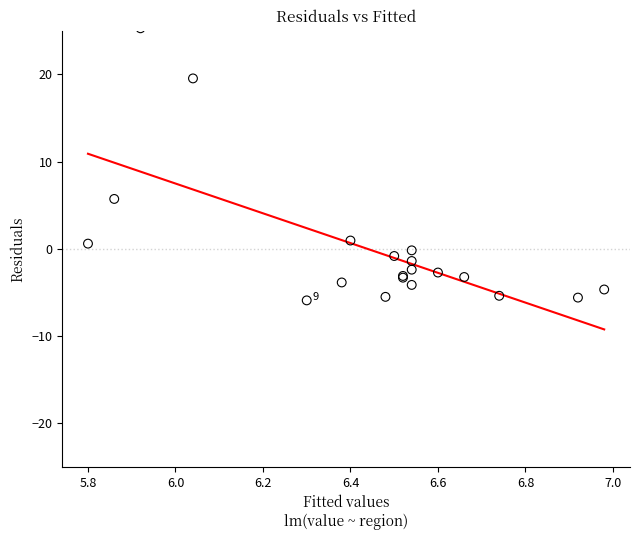

What Y value in the scatter plot is closest to 9?

5.7